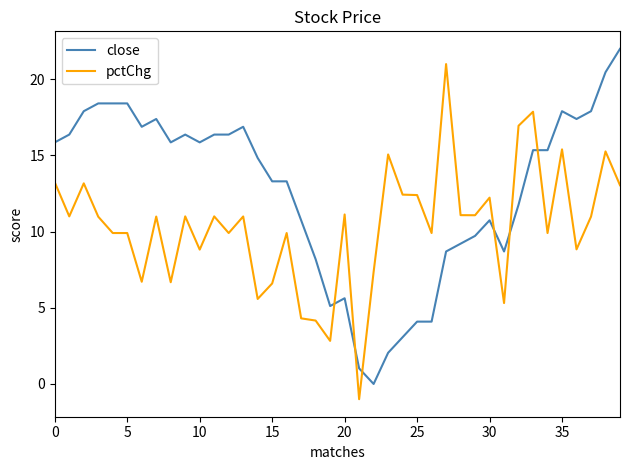

What is the lowest value of the pctChg series?

-1.0